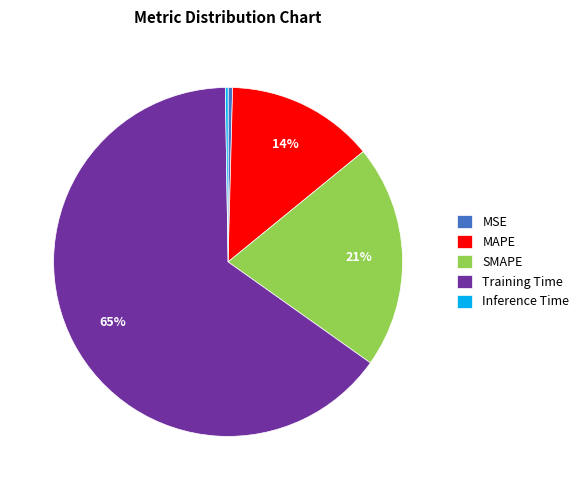

Which slice is the largest?

Training Time